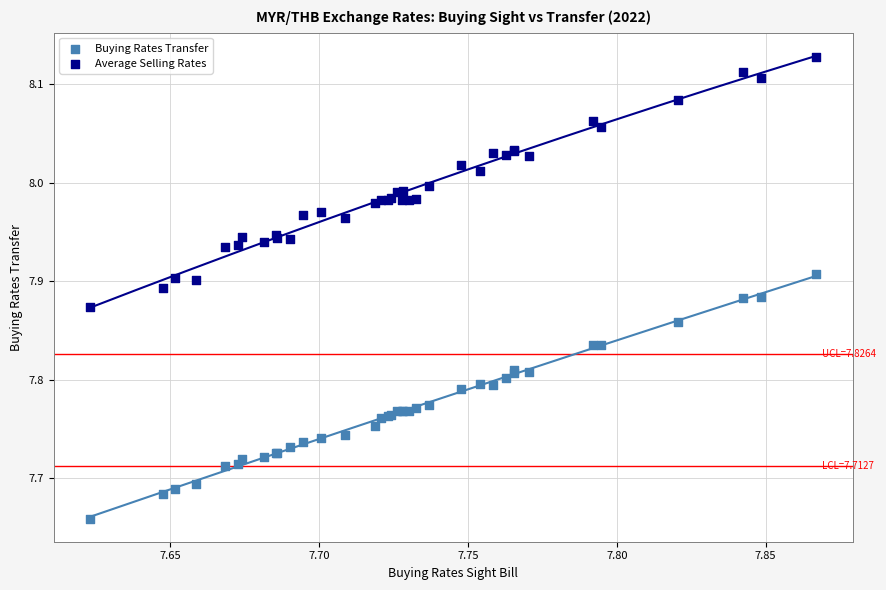

Which series has the widest spread of Y values?

Average Selling Rates